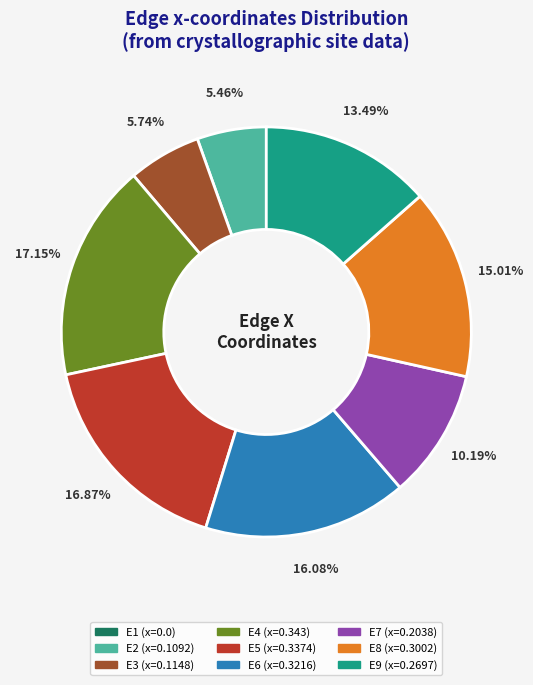

Is there a majority slice in this chart?

No